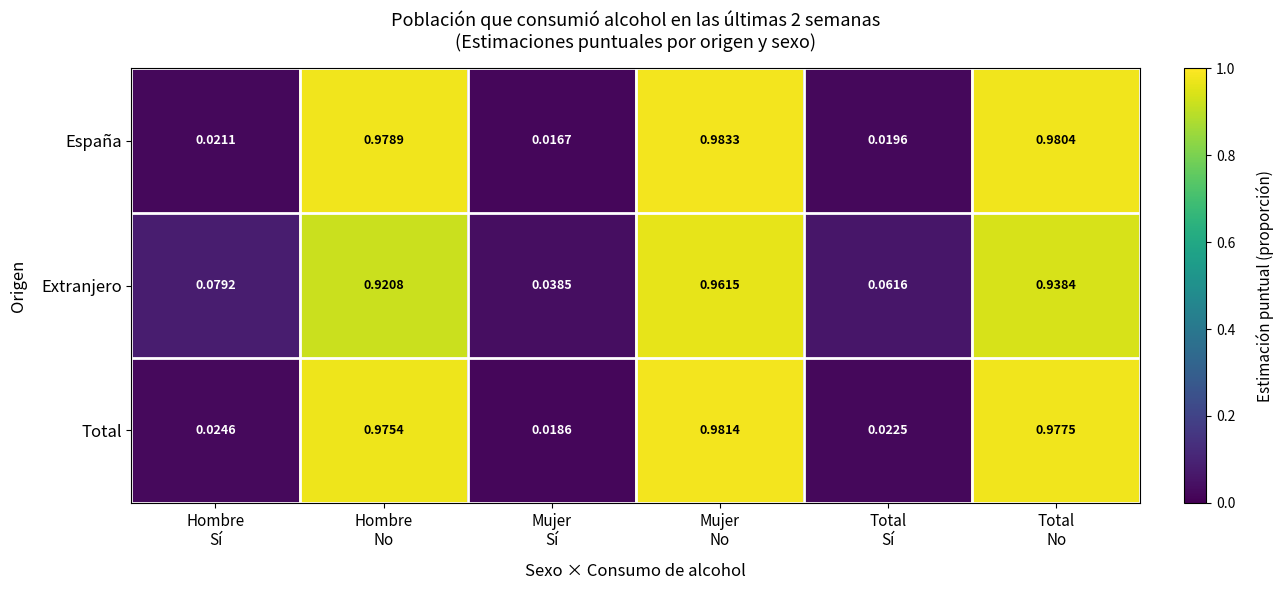

Which series has the widest spread of values?

España